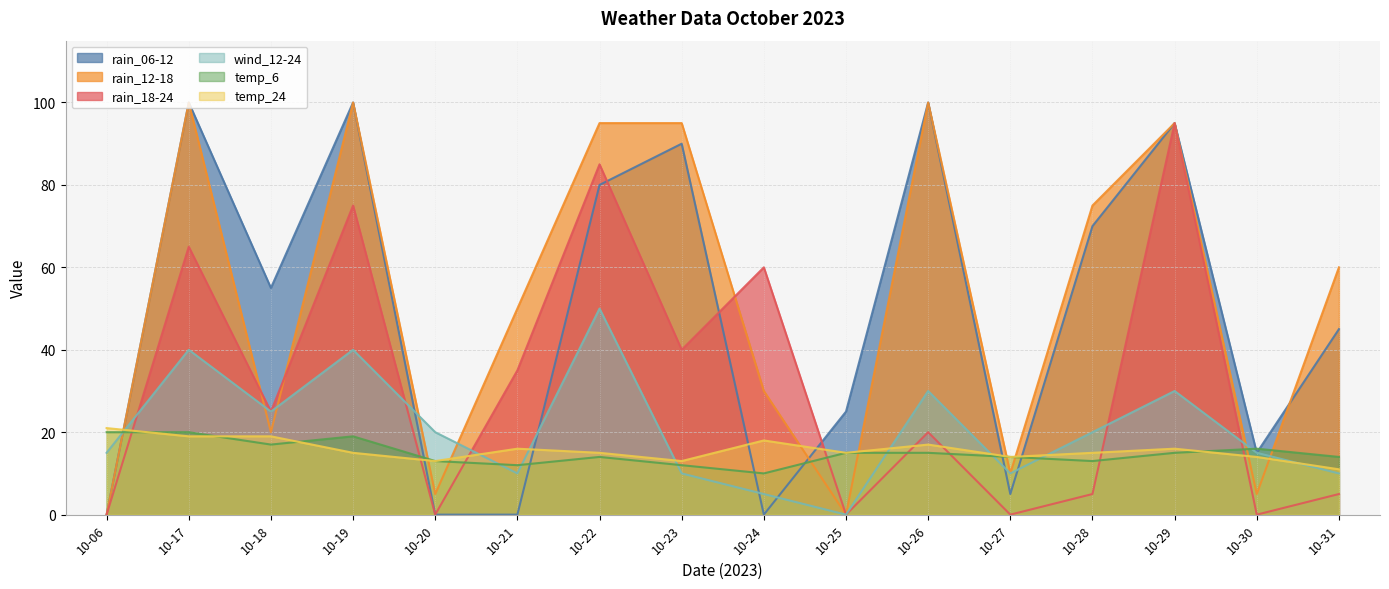

How many categories are shown in the chart?

16